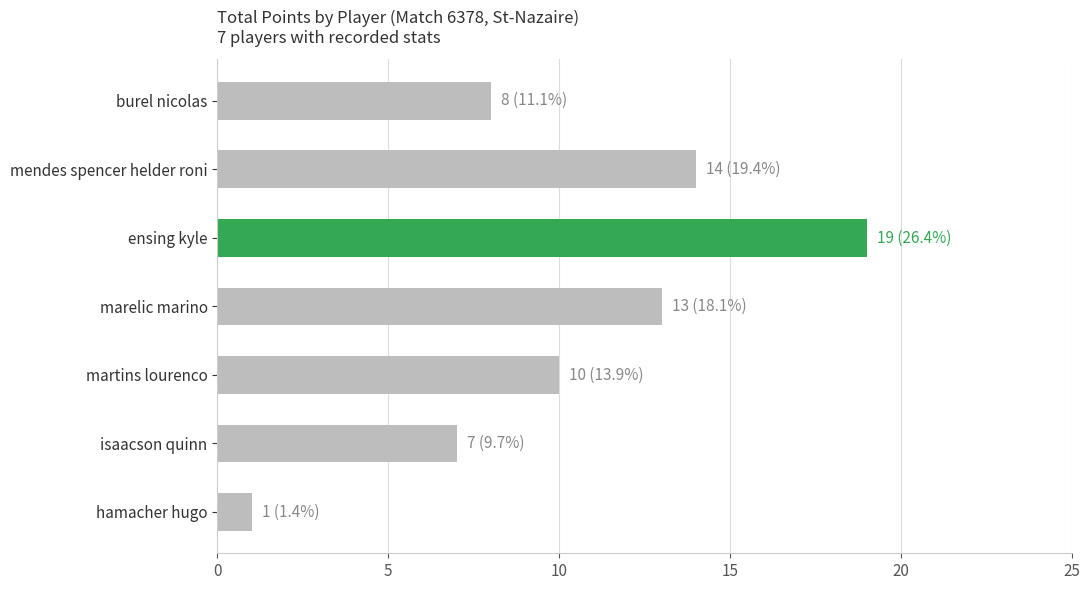

What is the minimum value shown in the chart?

1